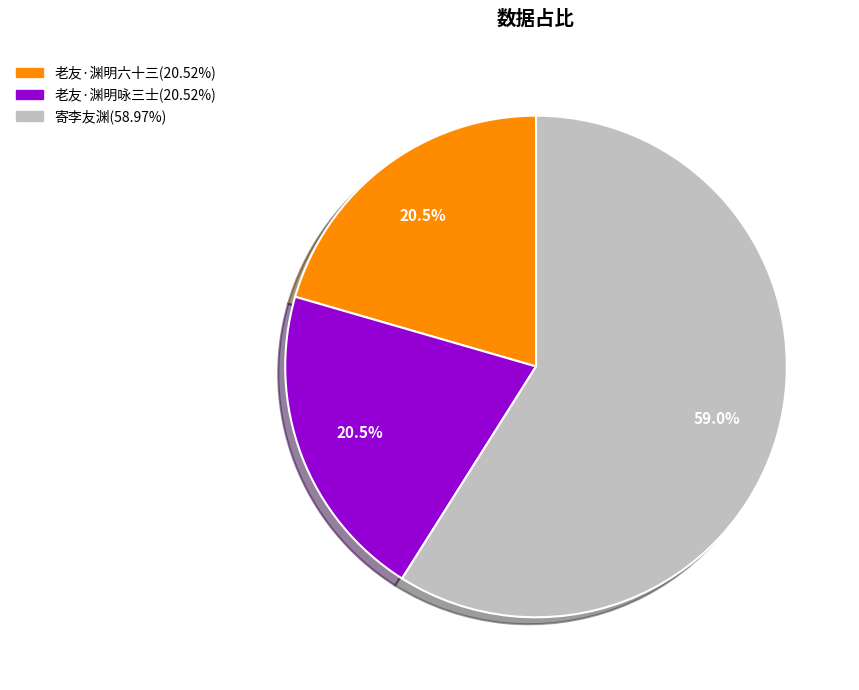

What is the majority slice?

寄李友渊